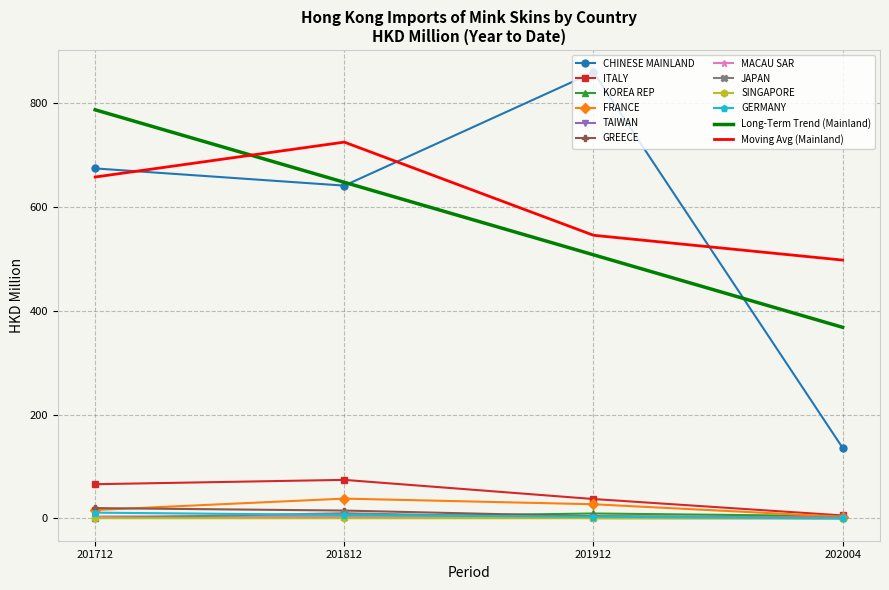

At which label does Moving Avg (Mainland) reach its peak?

201812